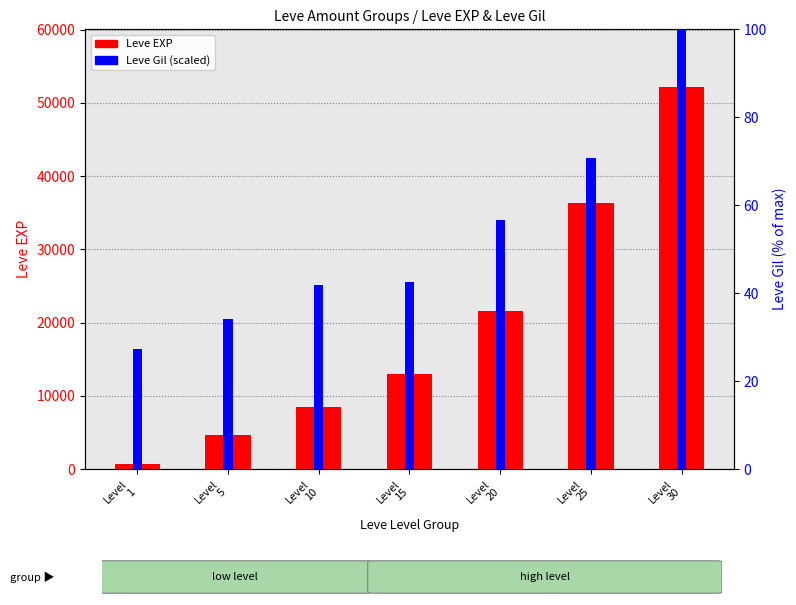

What is the difference between the maximum and minimum values in the Leve EXP series?

51590.0